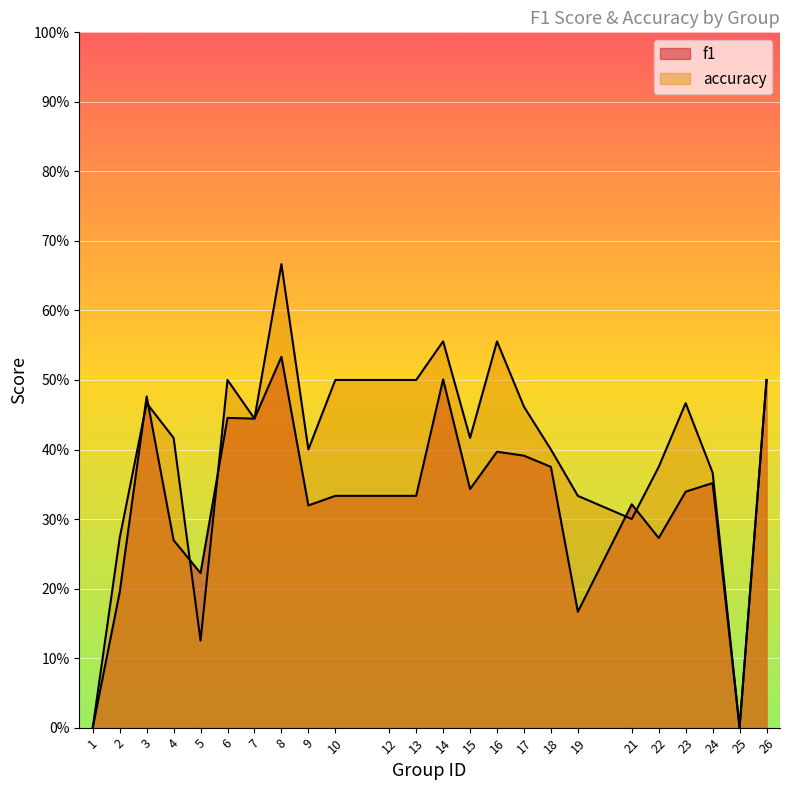

Reading left to right, what are all the values shown in this chart?

f1: 0.0	0.2	0.5	0.3	0.2	0.4	0.4	0.5	0.3	0.3	0.3	0.3	0.5	0.3	0.4	0.4	0.4	0.2	0.3	0.3	0.3	0.4	0.0	0.5
accuracy: 0.0	0.3	0.5	0.4	0.1	0.5	0.4	0.7	0.4	0.5	0.5	0.5	0.6	0.4	0.6	0.5	0.4	0.3	0.3	0.4	0.5	0.4	0.0	0.5